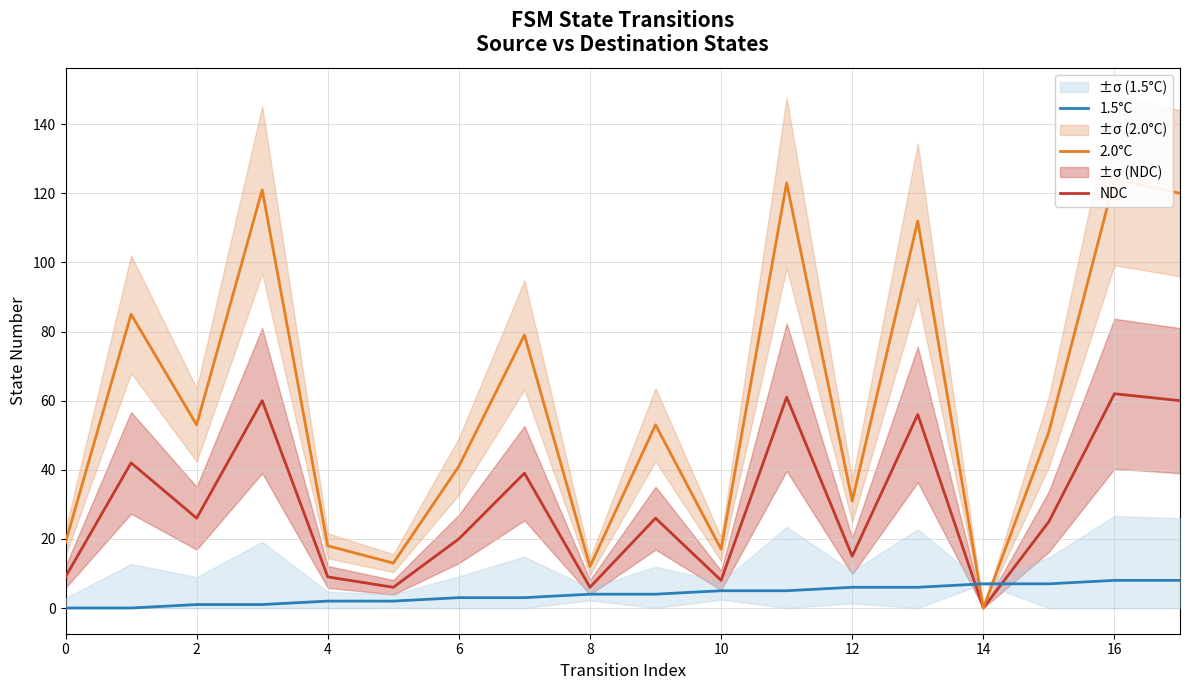

Reading left to right, extract all data points from this chart.

NDC: 9	42	26	60	9	6	20	39	6	26	8	61	15	56	0	25	62	60
2.0°C: 19	85	53	121	18	13	41	79	12	53	17	123	31	112	0	51	124	120
1.5°C: 0	0	1	1	2	2	3	3	4	4	5	5	6	6	7	7	8	8